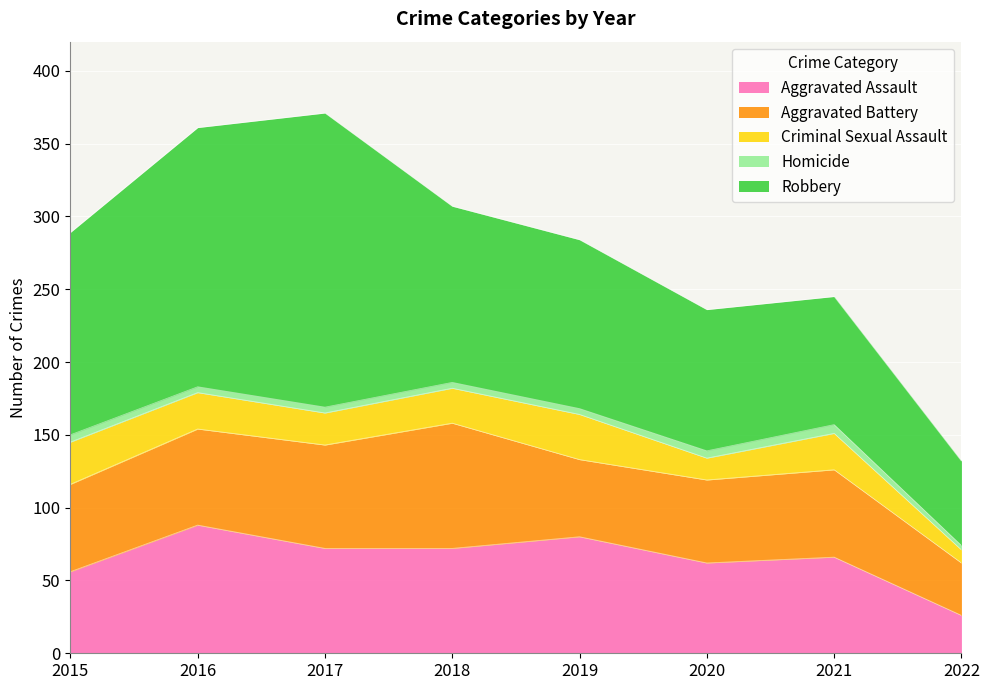

Rank the categories by Homicide value from highest to lowest.

2021, 2015, 2020, 2016, 2017, 2018, 2019, 2022